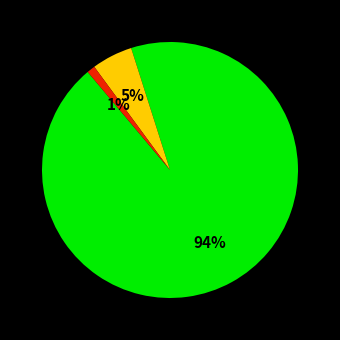

To the nearest percent, what is the average slice percentage?

33%